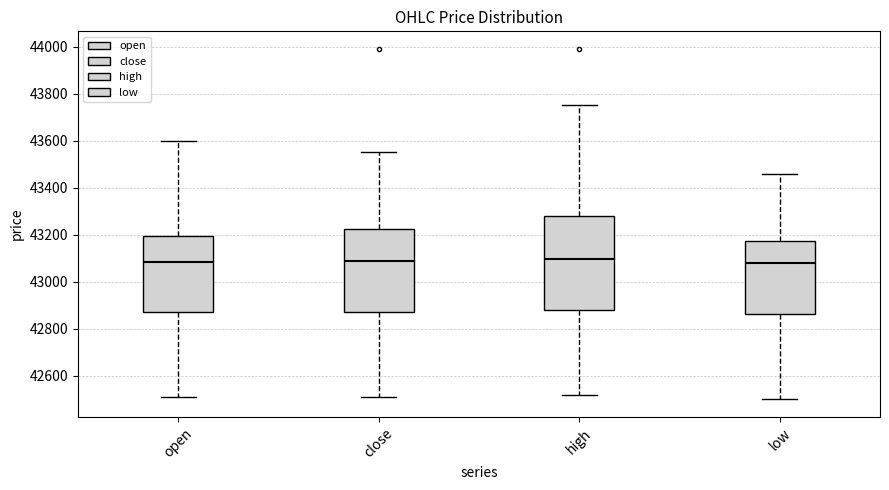

Comparing the boxes themselves (not the whiskers), which one is the tallest?

high